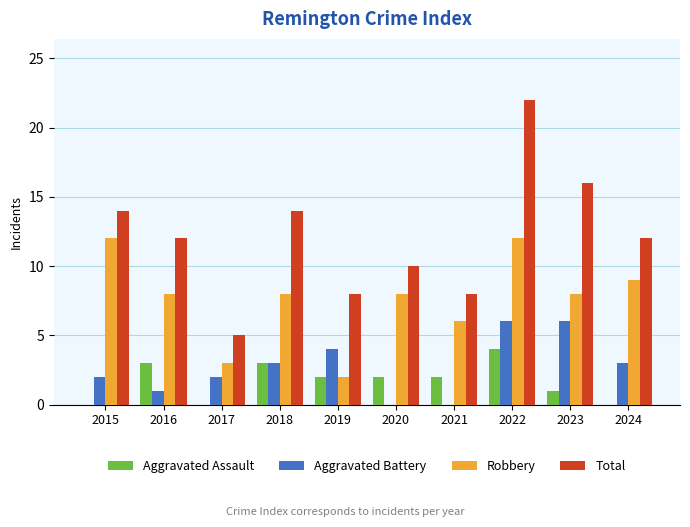

What is the total value across all series at 2015?

28